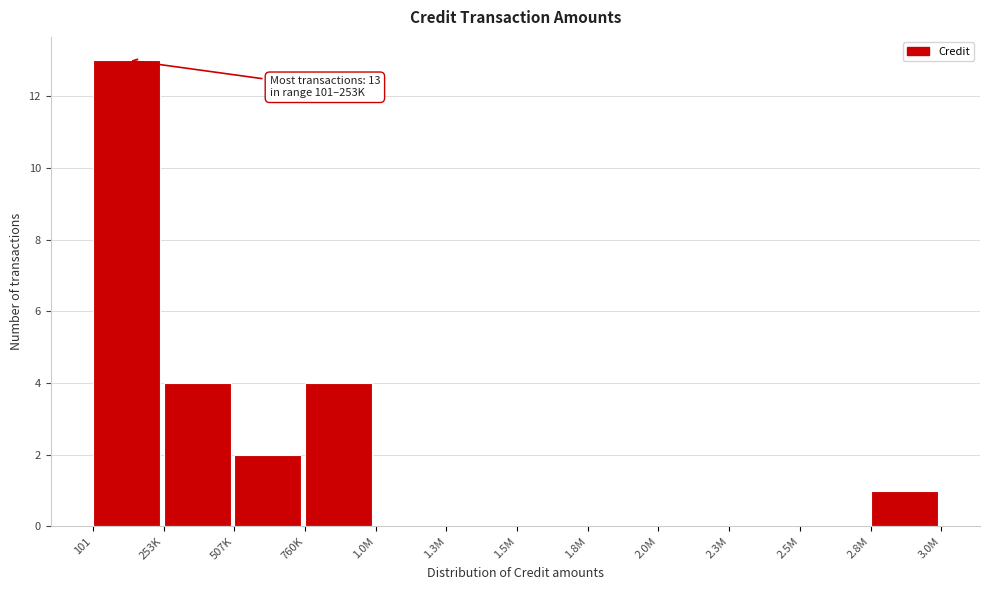

Approximately how many times larger is the value at 253K compared to 760K?

1.0